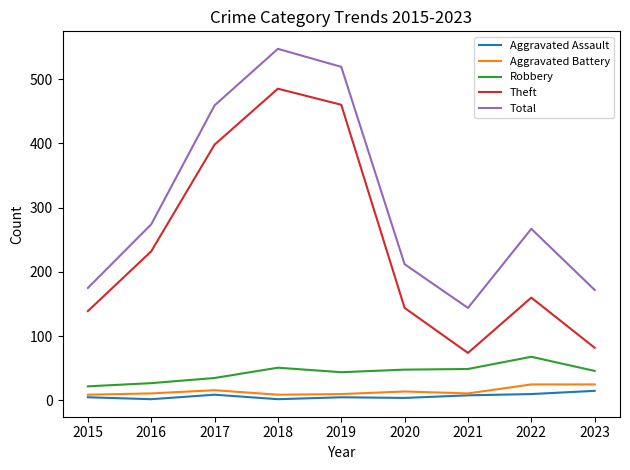

True or false: Theft and Robbery cross at least once.

False